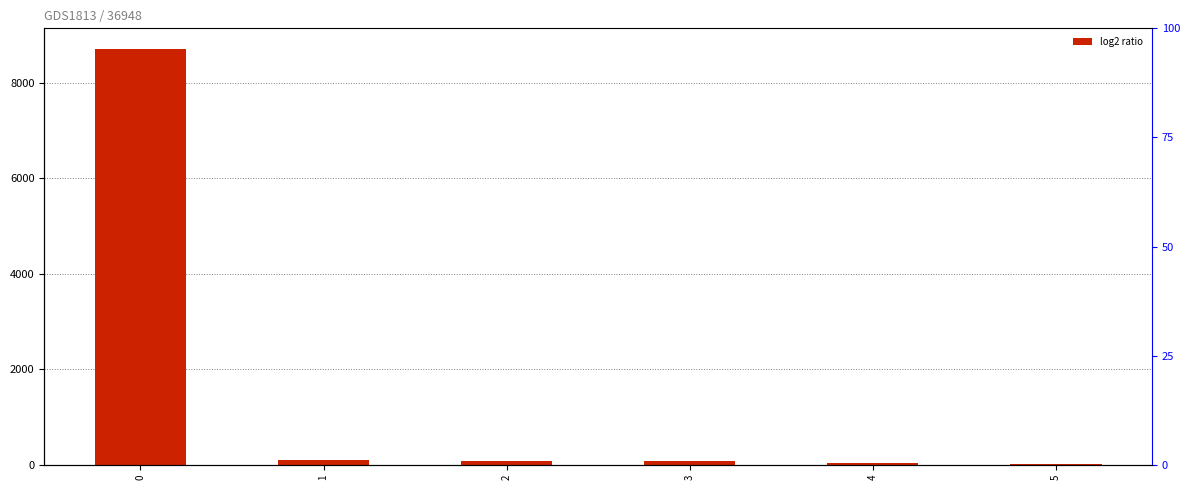

What is the greatest value displayed?

8699